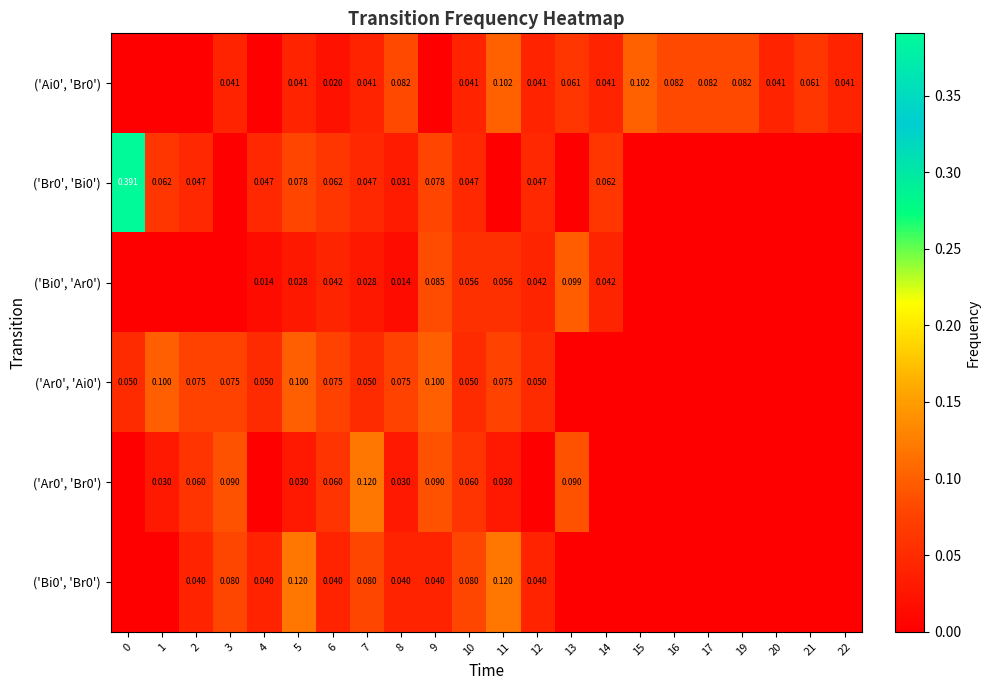

At which label does row_5 reach its peak?

5